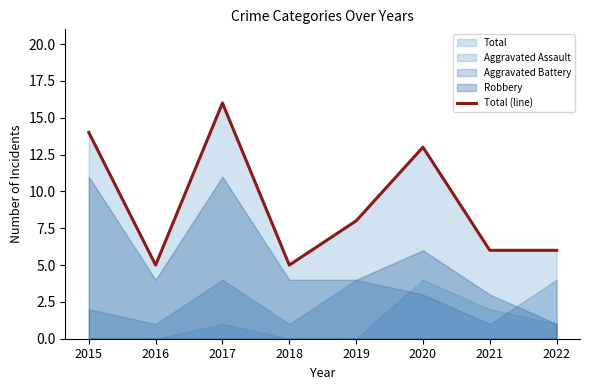

What is the sum of all values?

73